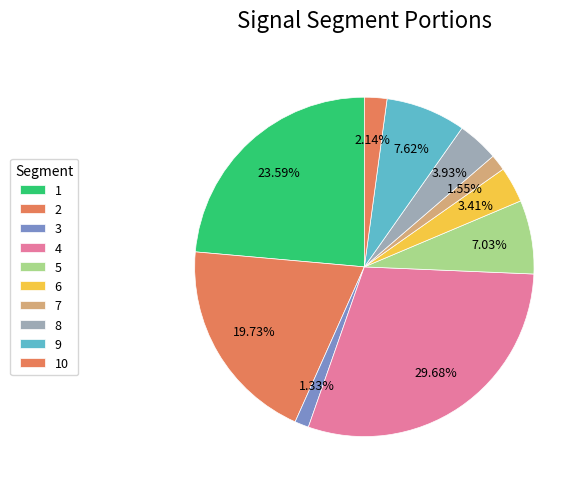

How many slices are in this pie chart?

10